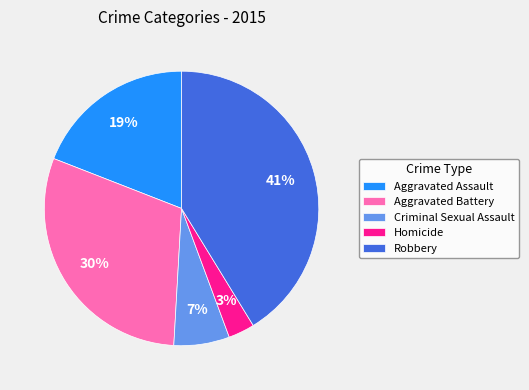

To the nearest percent, what portion does Aggravated Assault represent?

19%